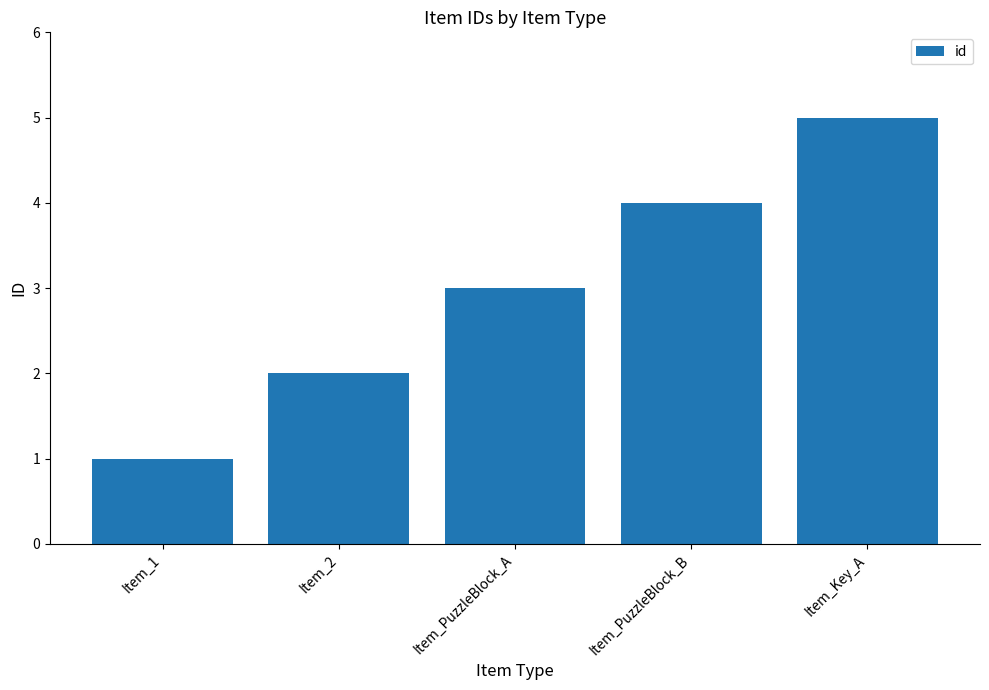

Reading right to left, what are all the values shown in this chart?

5	4	3	2	1